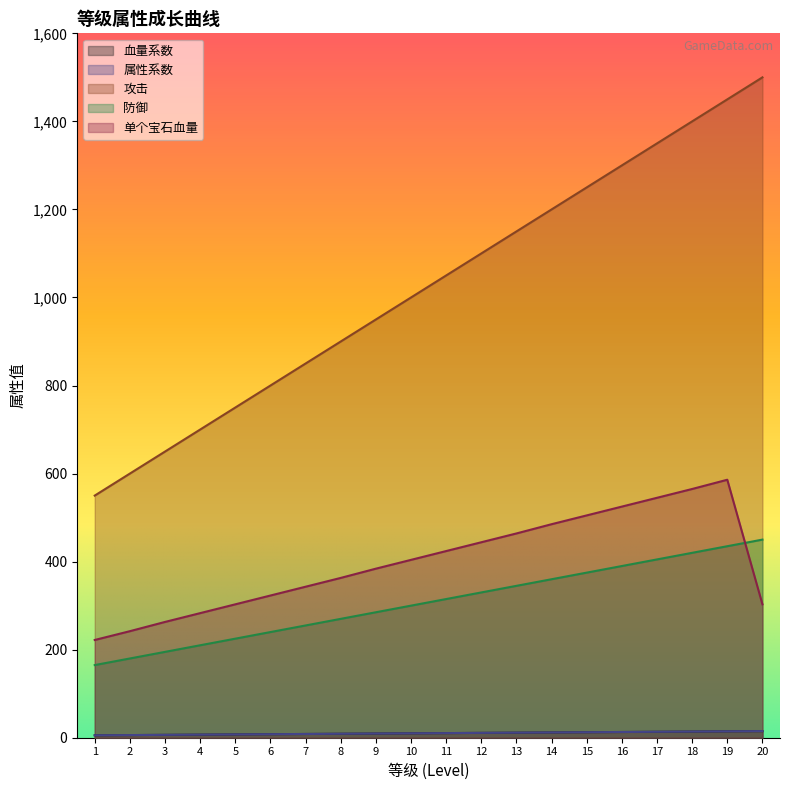

The value of 单个宝石血量 at 18 is 879.5. True or false?

False